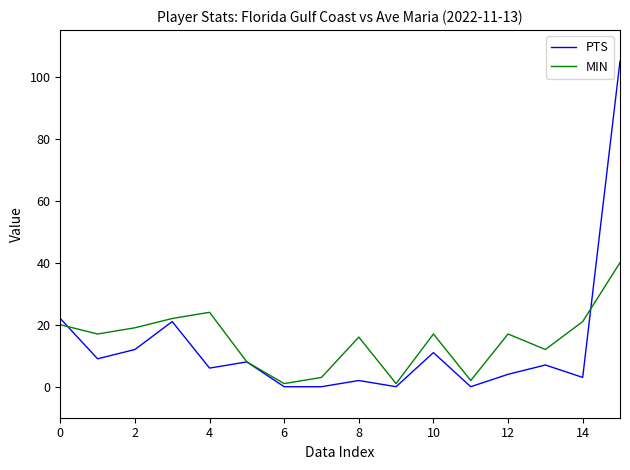

What is the highest value of the MIN series?

40